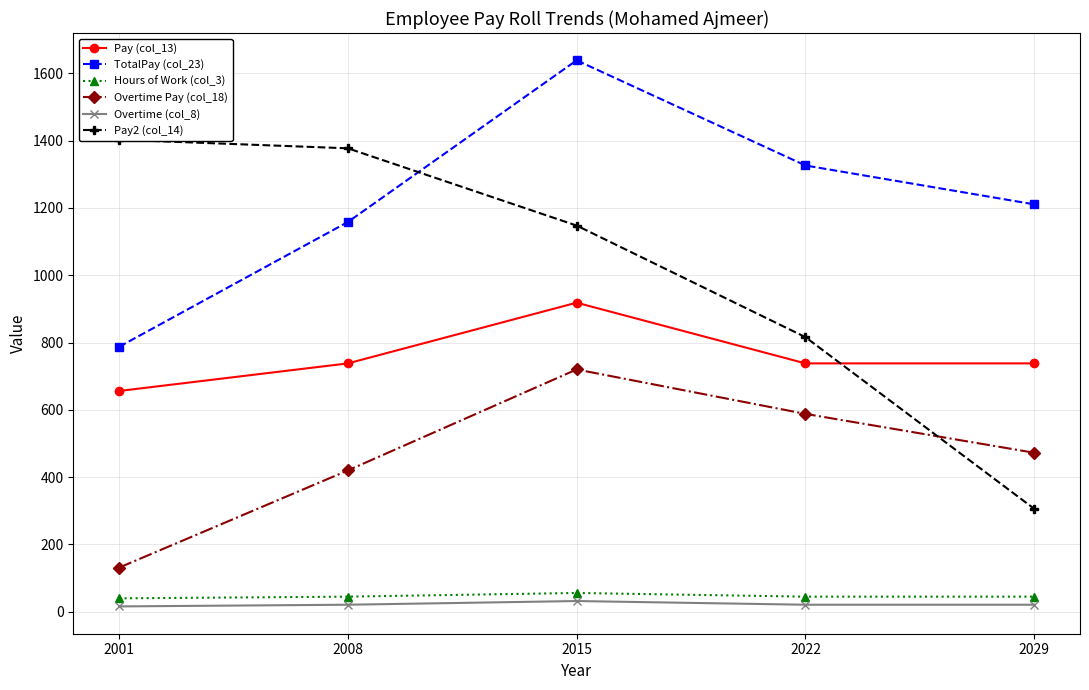

What is the difference between the Overtime Pay (col_18) values at 2008 and 2001?

288.8